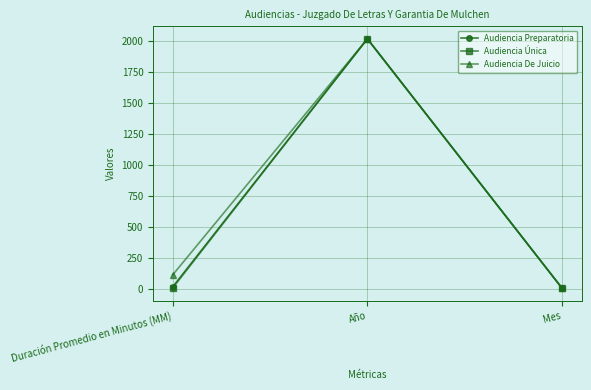

What are all the series names shown in the legend?

Audiencia Preparatoria, Audiencia Única, Audiencia De Juicio